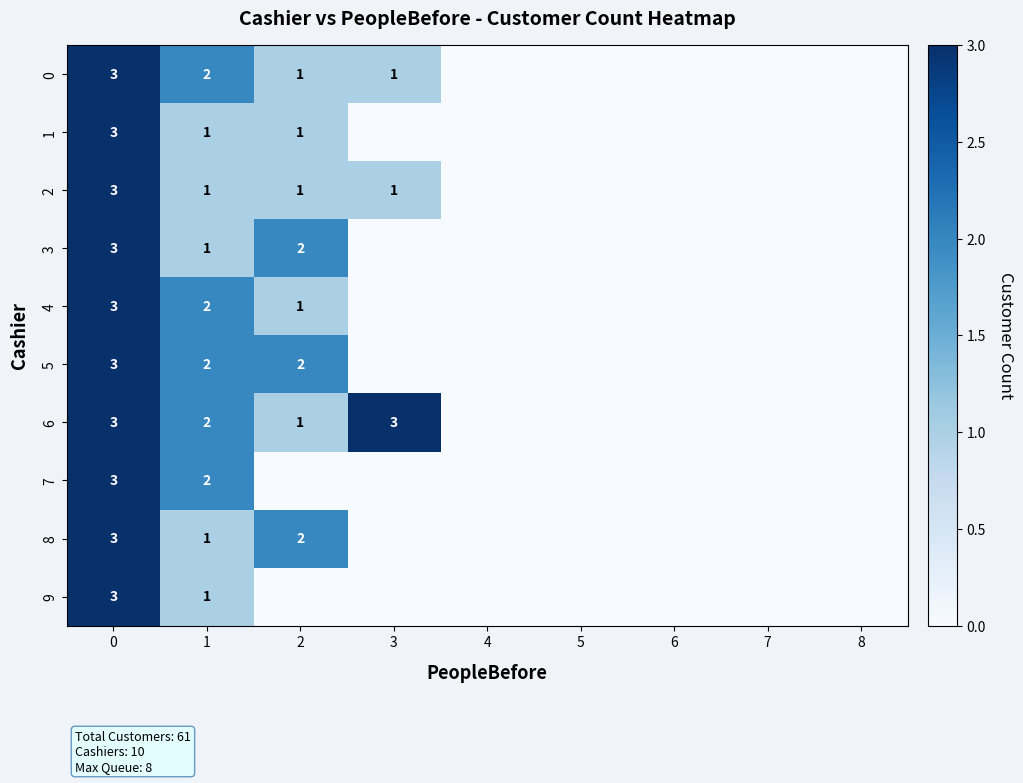

Is it true that 9 equals 3 at 0?

True